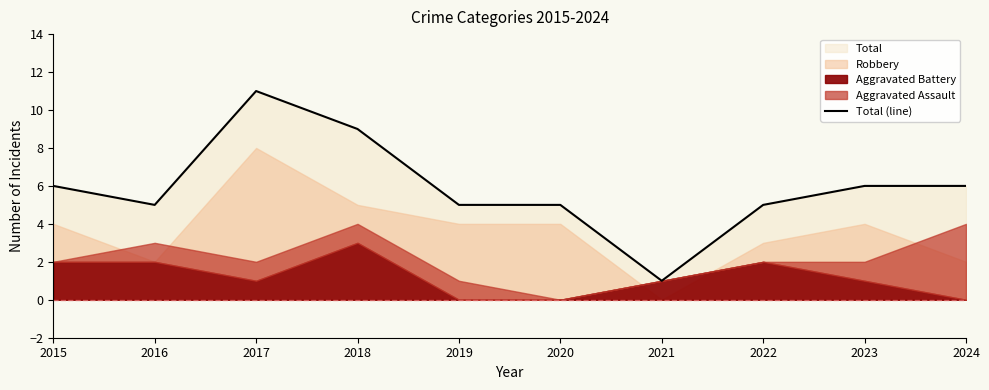

What is the maximum value for Total (line)?

11